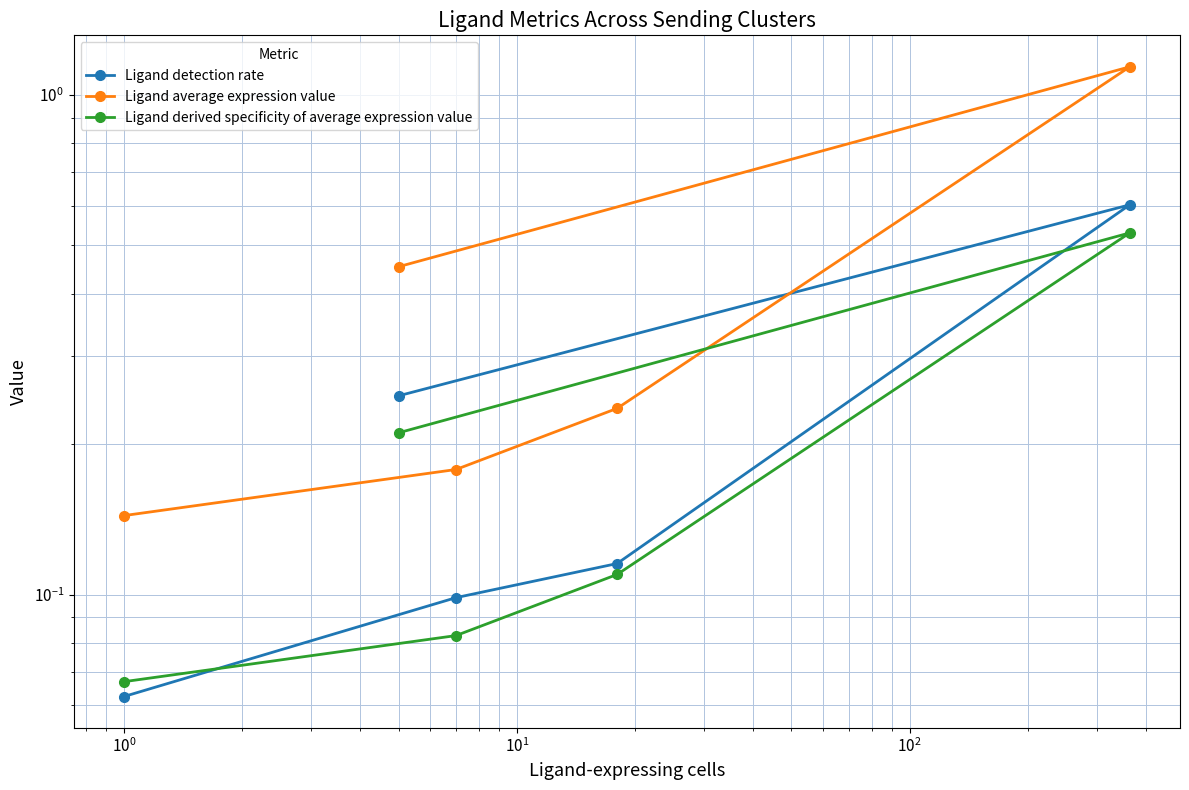

What is the difference between the maximum and minimum values in the Ligand detection rate series?

0.5